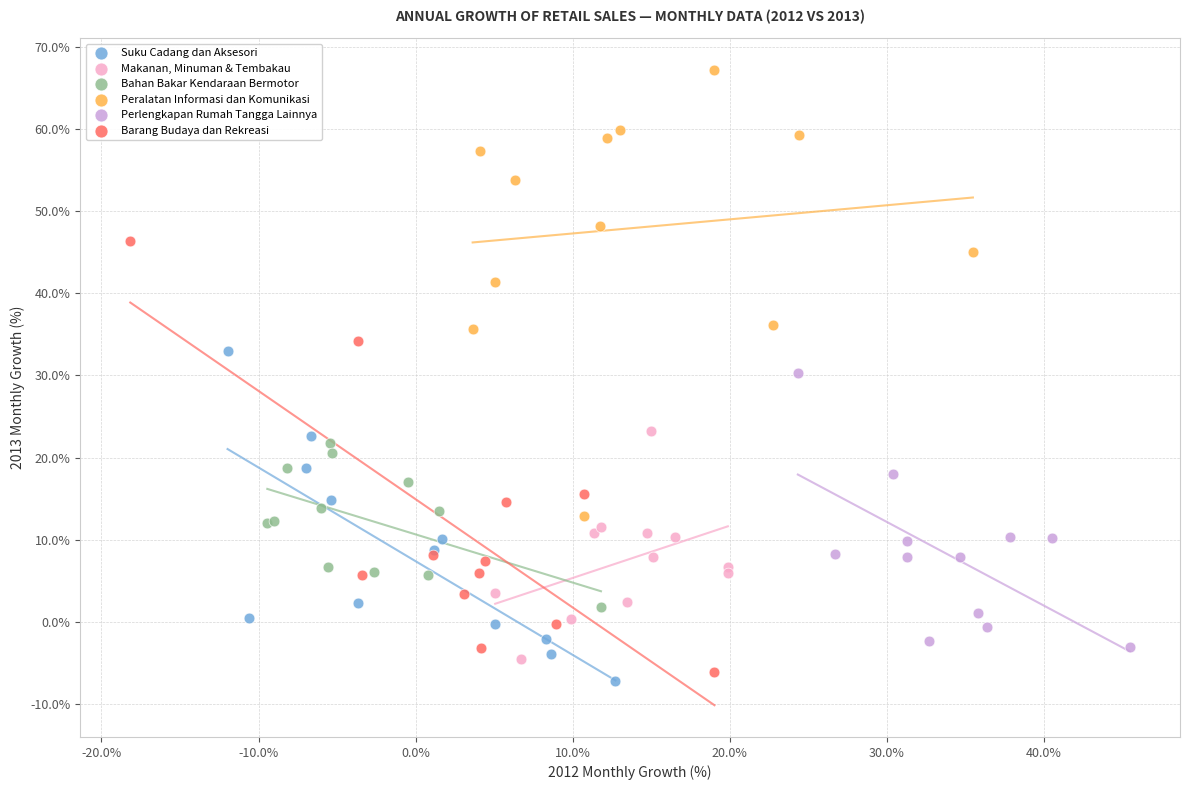

Which series reaches the maximum Y coordinate?

Peralatan Informasi dan Komunikasi